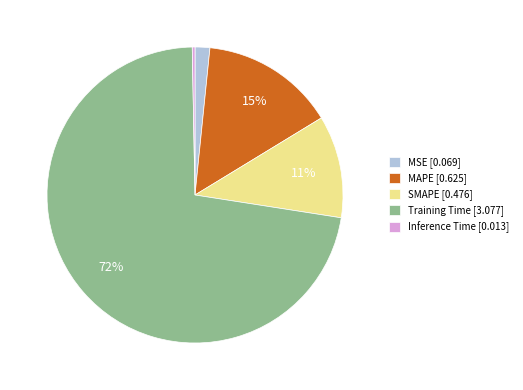

Does SMAPE represent more than half of the total?

No